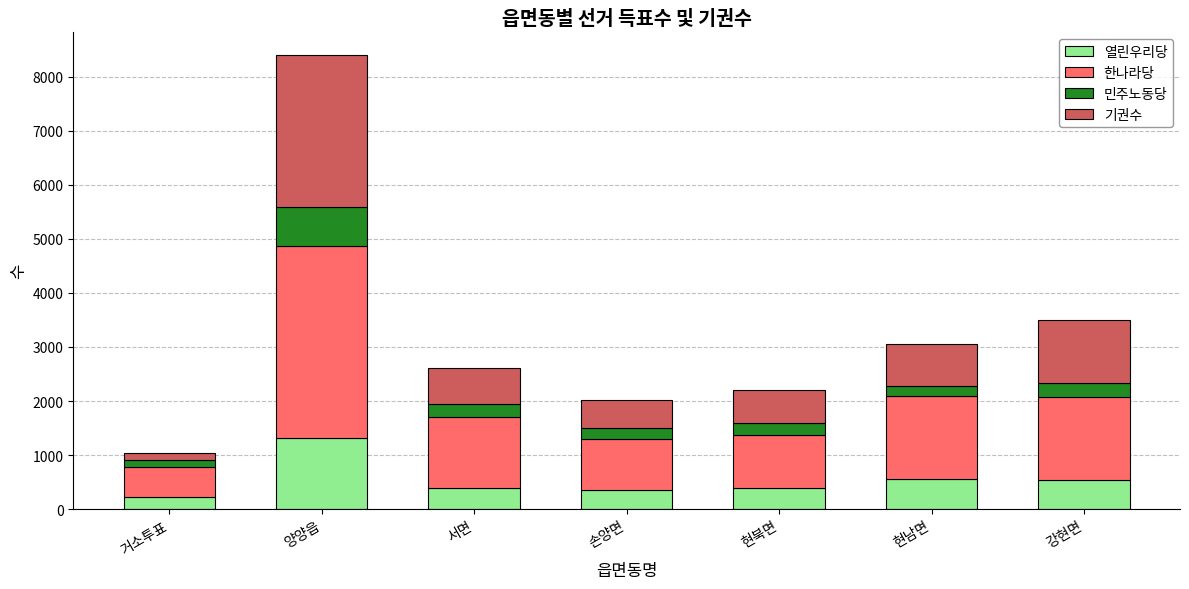

What value does the 열린우리당 series have at 서면?

397